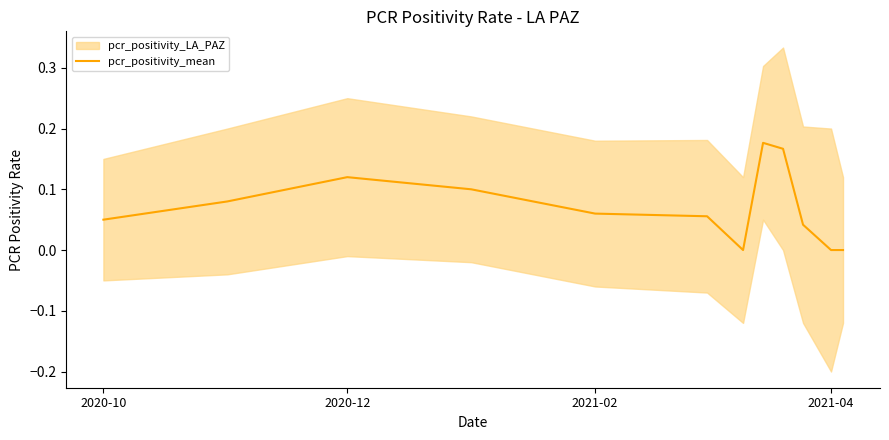

How many positive values are there?

9